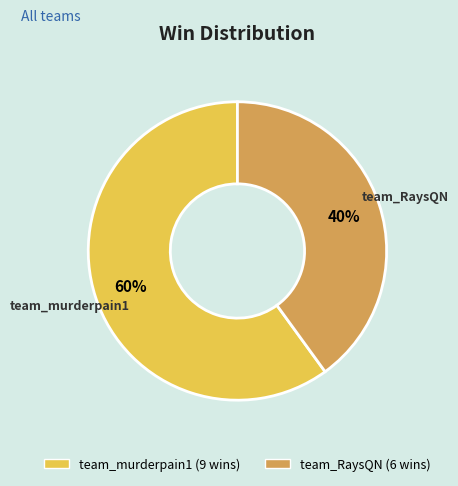

Which slice is the largest?

team_murderpain1